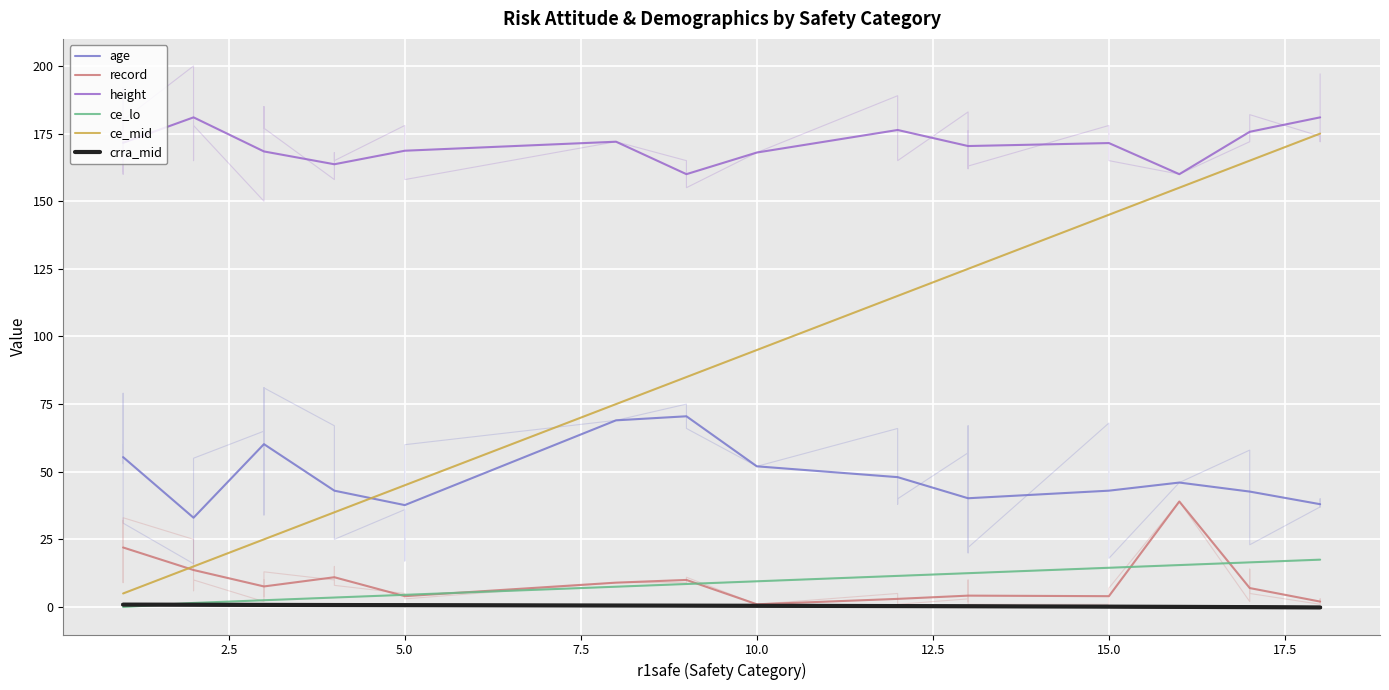

The record series shows 4.6 at 15.0. True or false?

False